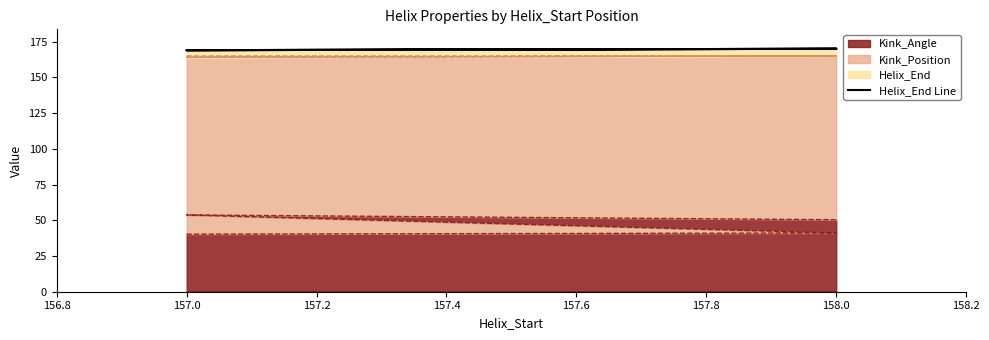

The value at 158.0 is 95. True or false?

False